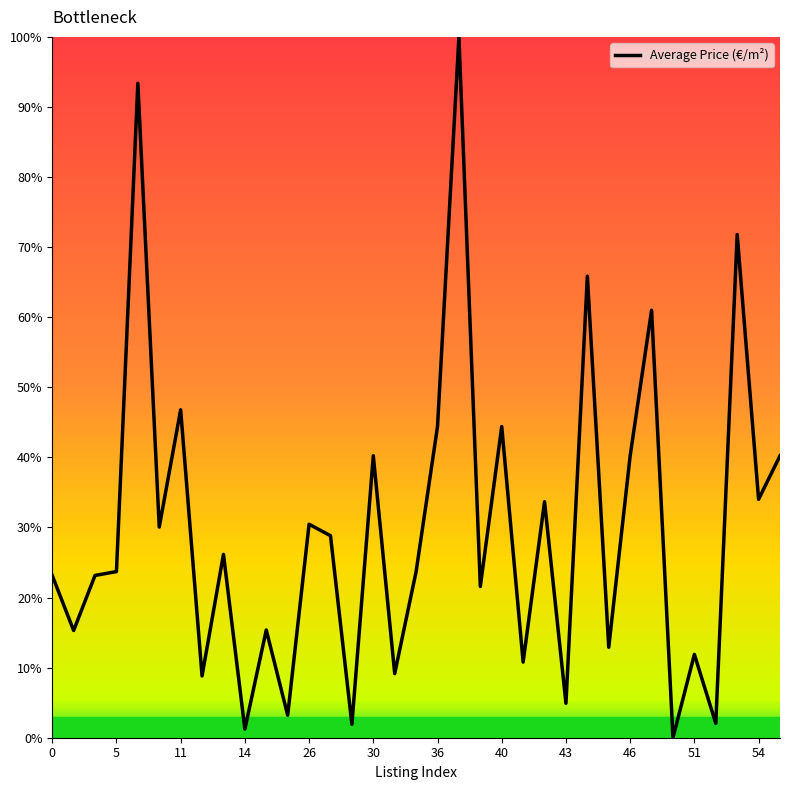

What is the difference between the maximum and minimum values?

100.0